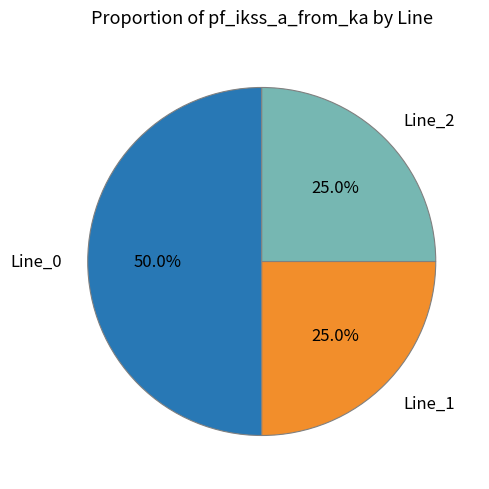

Combined, what portion of the pie is Line_1 and Line_0?

75.0%